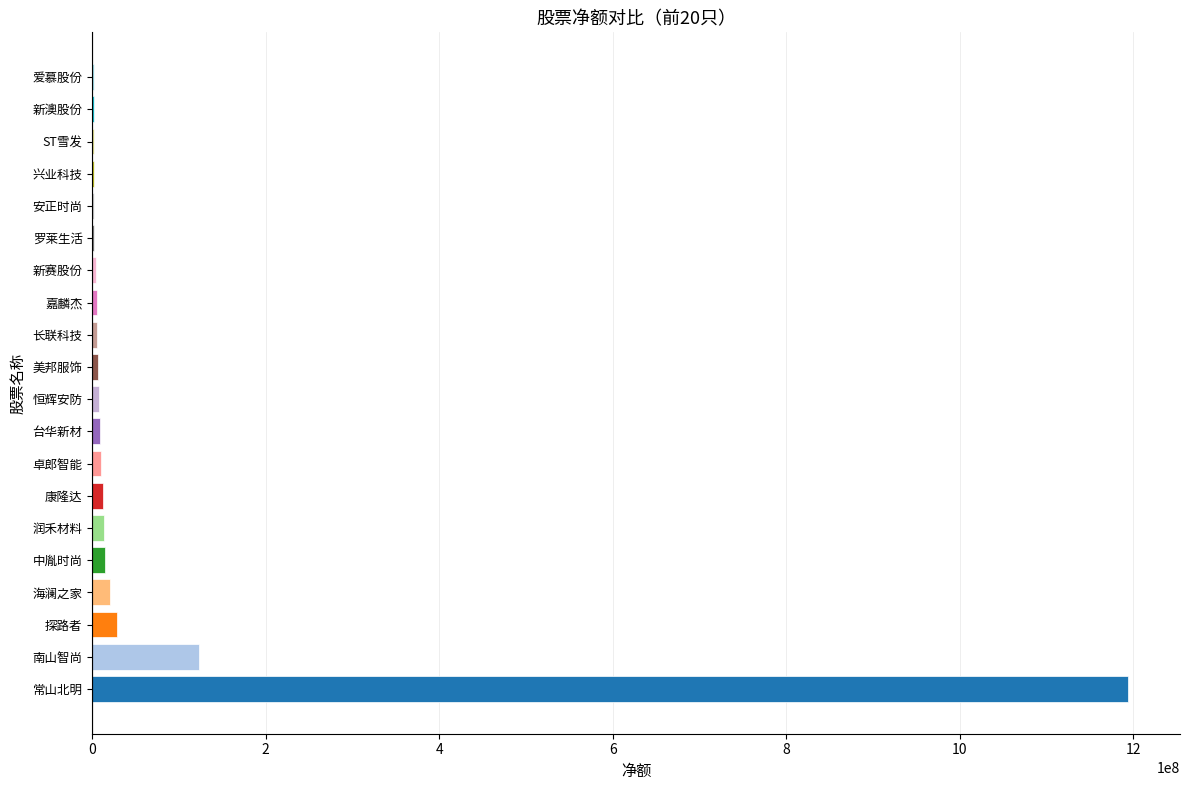

Which has a higher value, 恒辉安防 or 常山北明?

常山北明